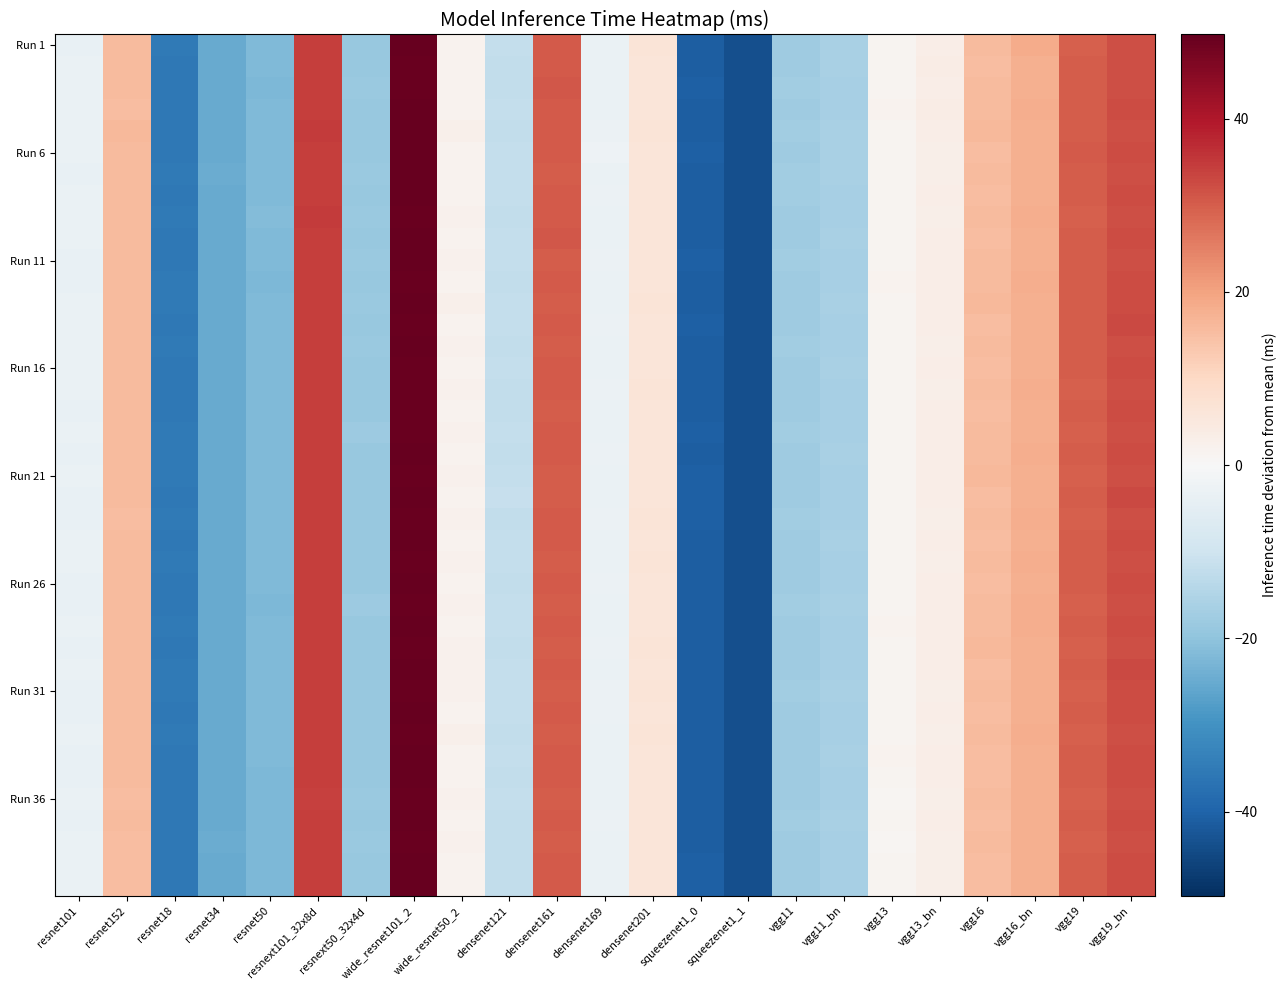

What is the smallest value displayed?

-43.9